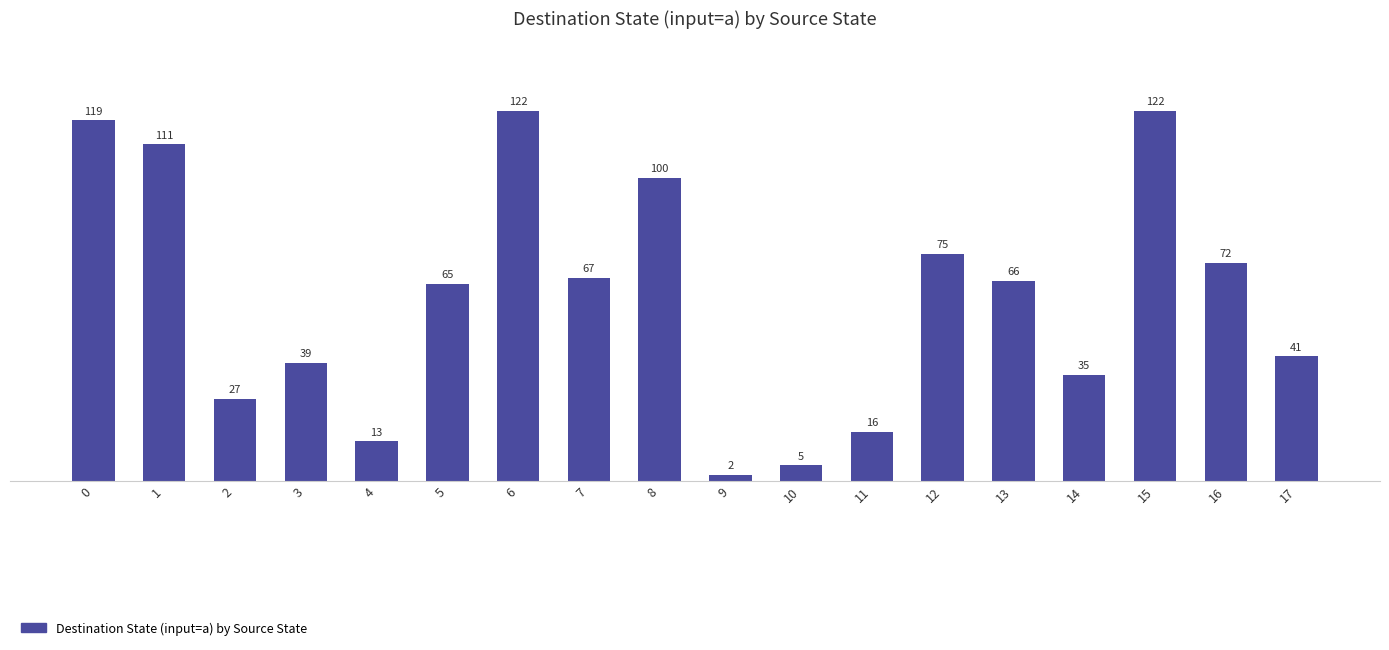

What is the ratio of the value at 10 to the value at 5?

0.1